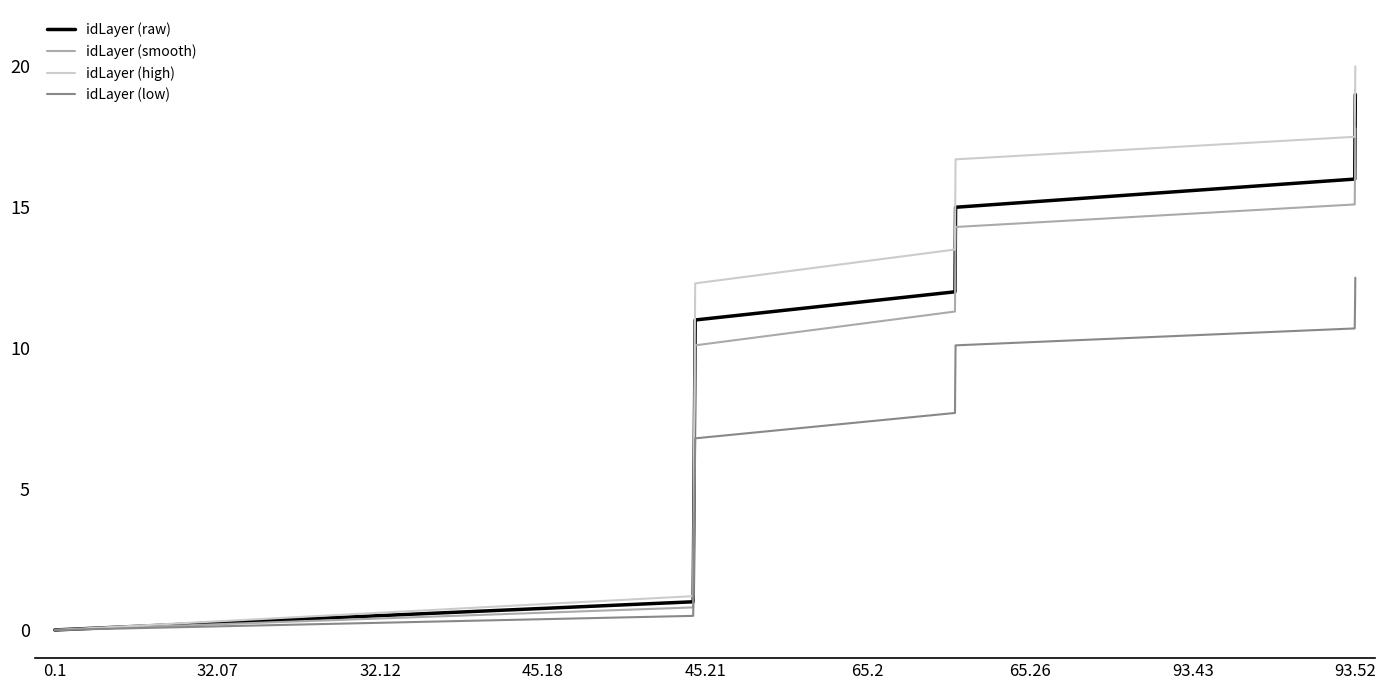

Which series has the widest spread of values?

idLayer (high)